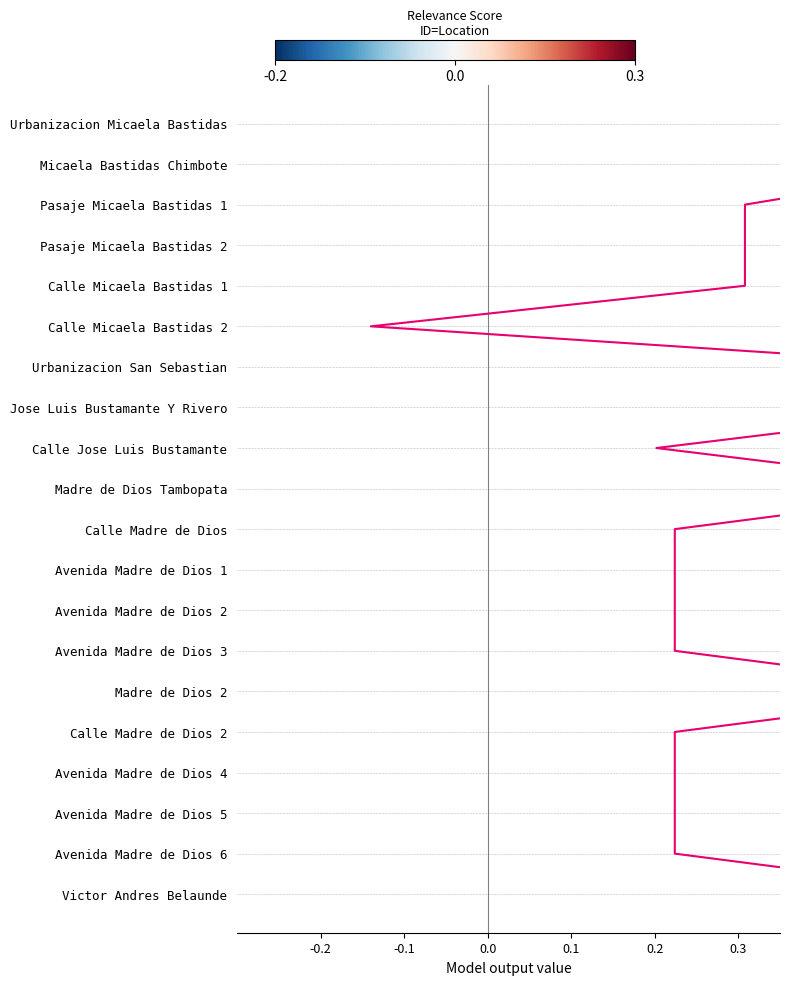

True or false: there are more than 1 points higher than both neighbors.

False